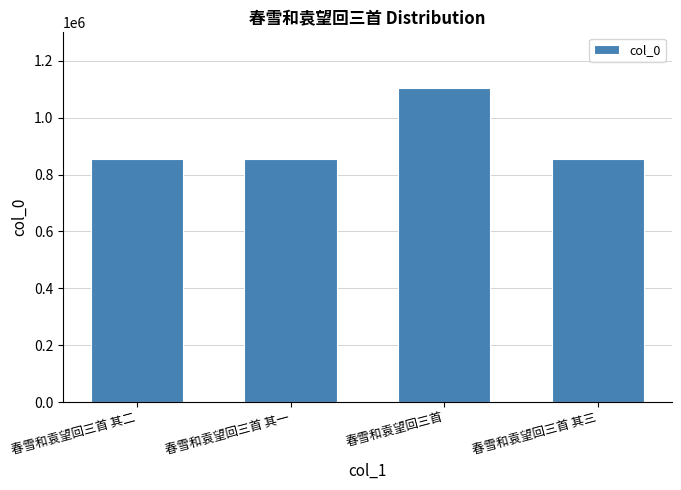

What is the average value?

918662